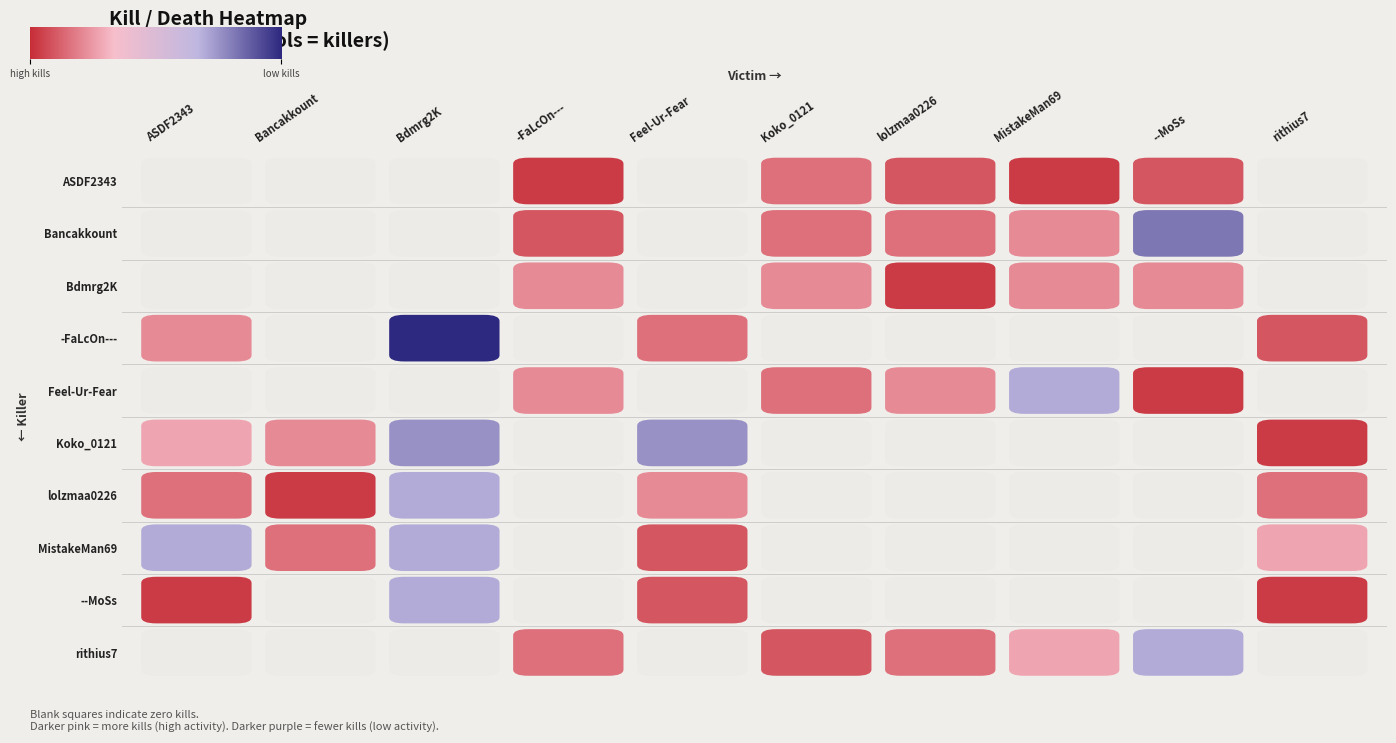

How many values in Koko_0121 are above zero?

5